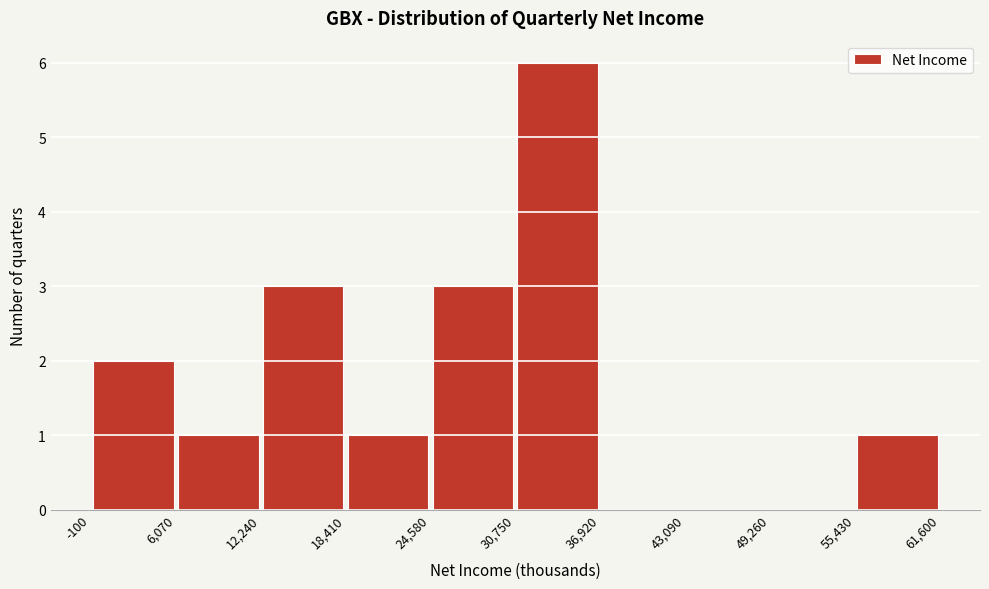

Reading left to right, list every bar in this chart as the range it spans on the x-axis followed by its height. The values are not printed on the chart, so give them approximately, as read against the axis.

-100 to 6,070: 2
6,070 to 12,240: 1
12,240 to 18,410: 3
18,410 to 24,580: 1
24,580 to 30,750: 3
30,750 to 36,920: 6
36,920 to 43,090: 0
43,090 to 49,260: 0
49,260 to 55,430: 0
55,430 to 61,600: 1